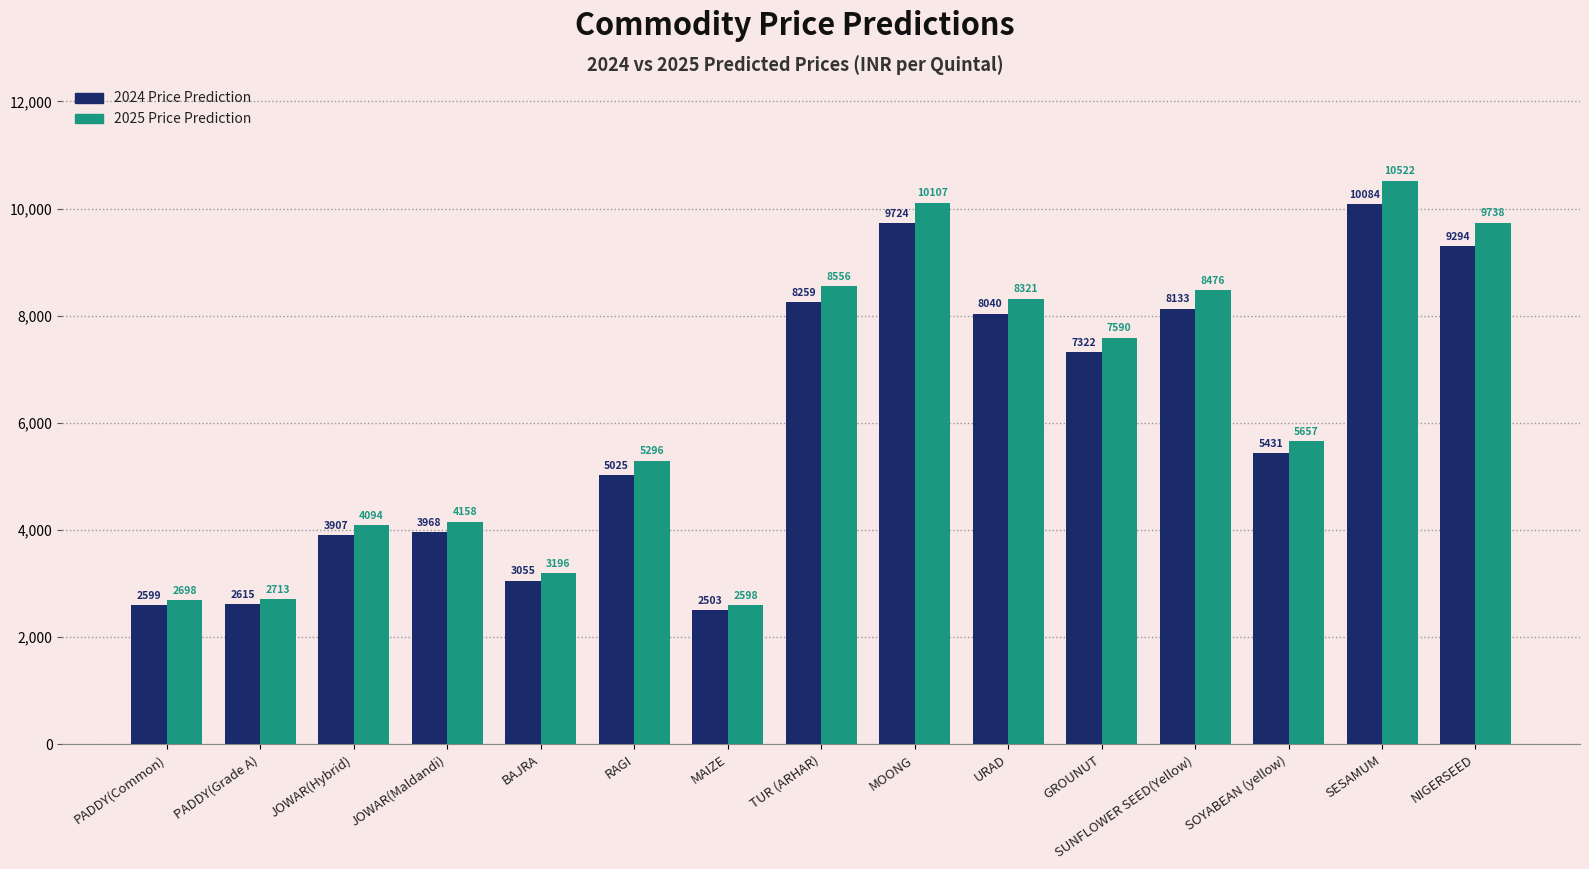

Which series has the widest spread of values?

2025 Price Prediction